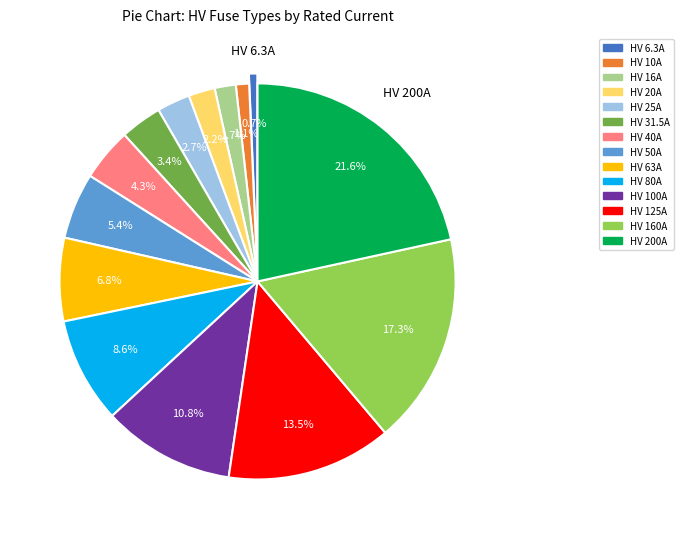

Is it true that HV 80A is 18% of the pie?

False